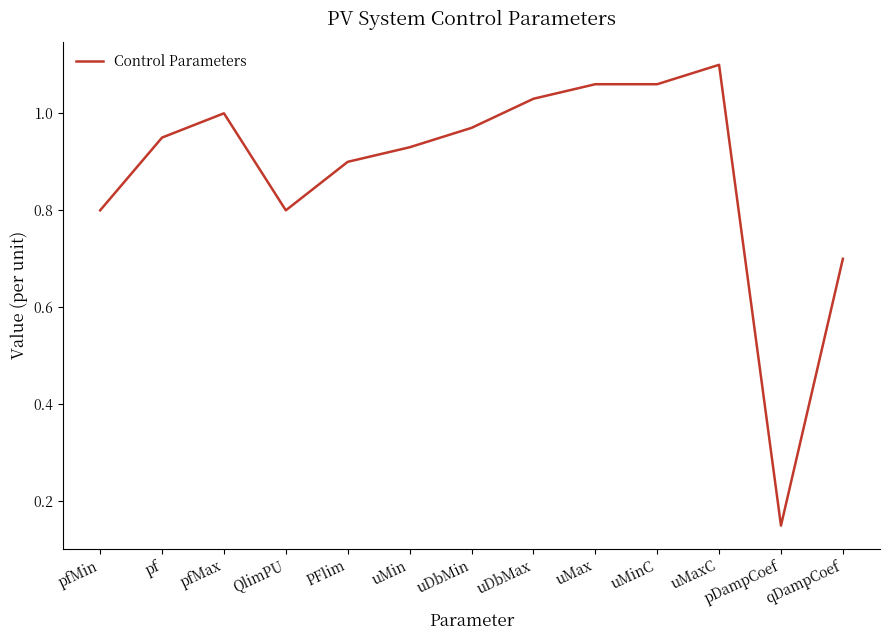

What position from the left is pDampCoef?

12